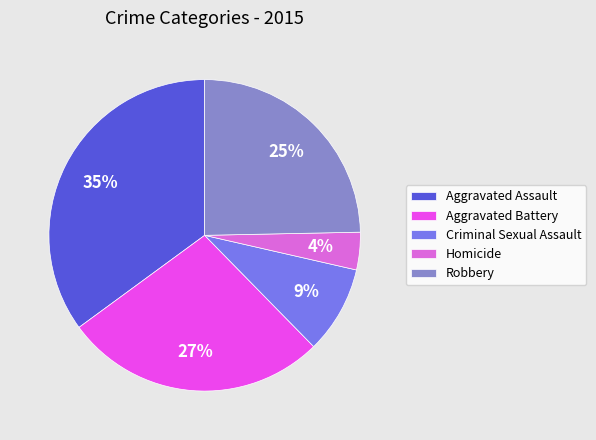

Approximately how many times larger is the value at Criminal Sexual Assault compared to Robbery?

0.4